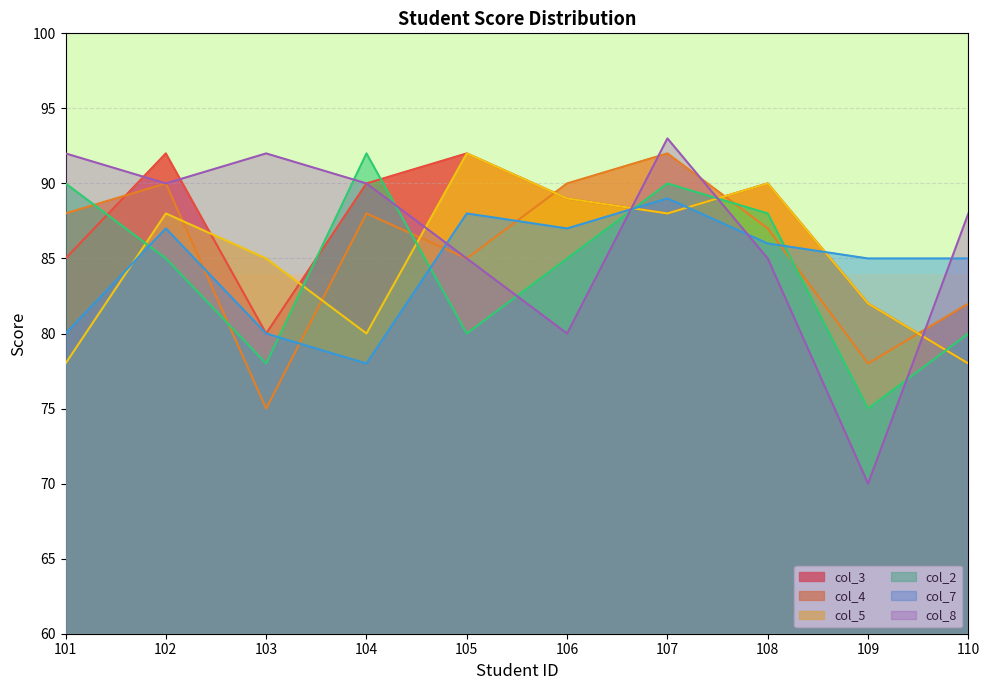

Is it true that col_8 equals 85 at 105?

True